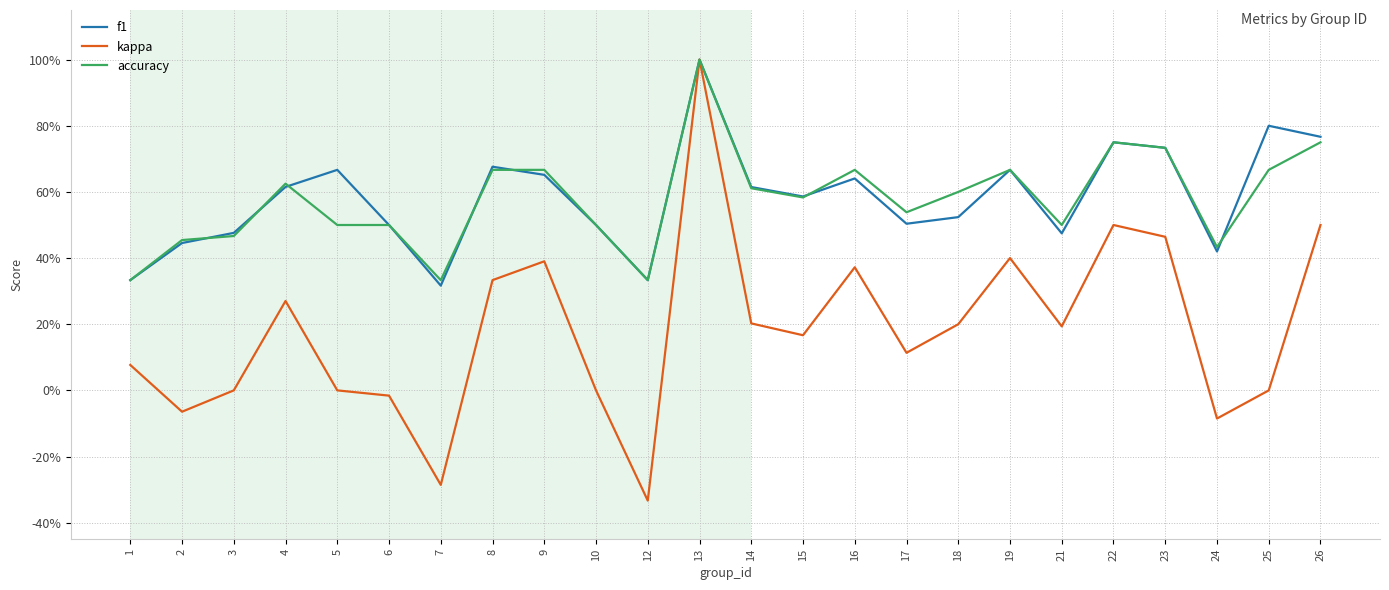

What are all the series names shown in the legend?

f1, kappa, accuracy